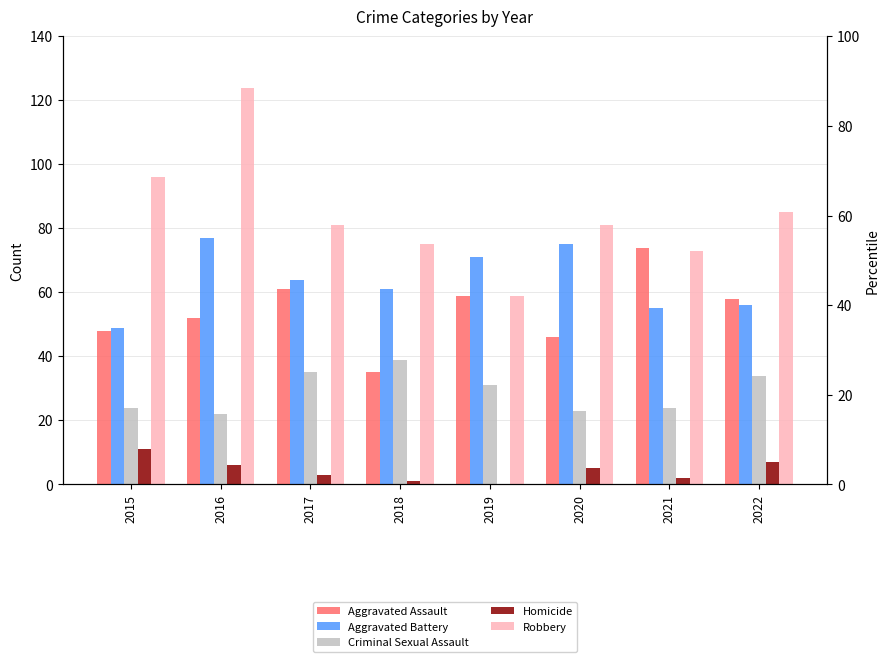

The value of Aggravated Battery at 2018 is 39. True or false?

False